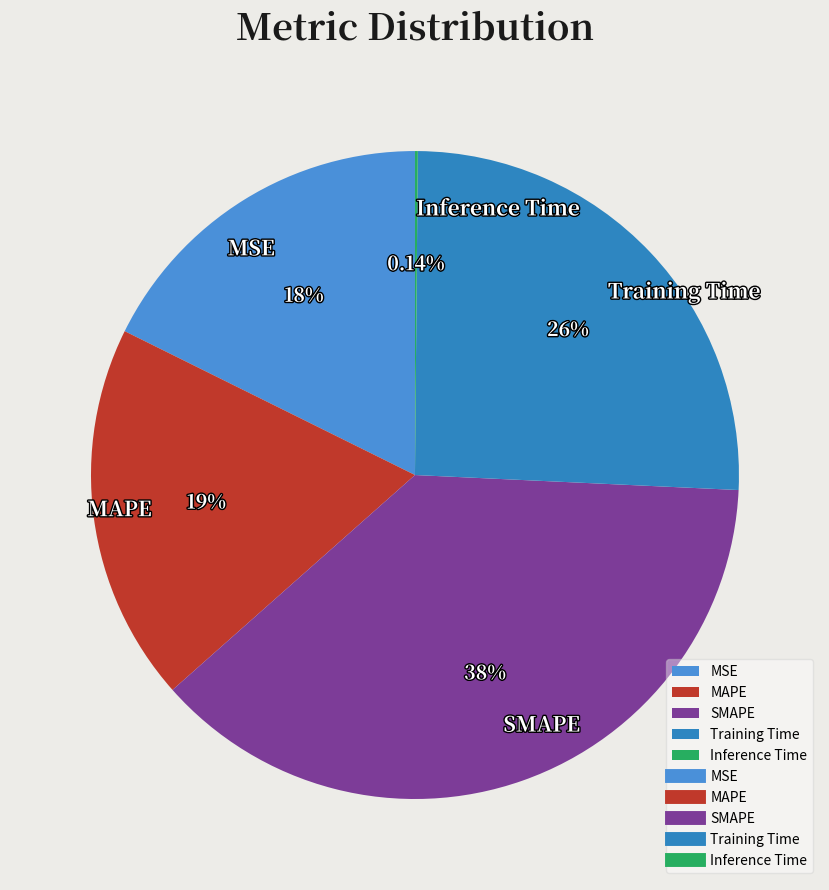

To the nearest percent, what is the difference between the largest and smallest slice percentages?

38%